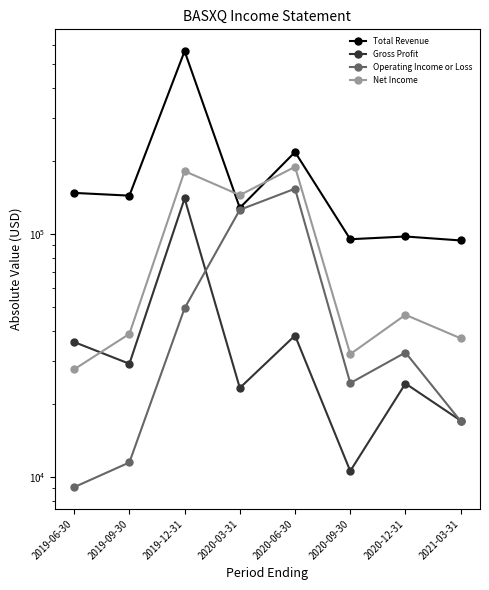

Rank the series at 2020-03-31 from lowest to highest value.

Gross Profit, Operating Income or Loss, Total Revenue, Net Income